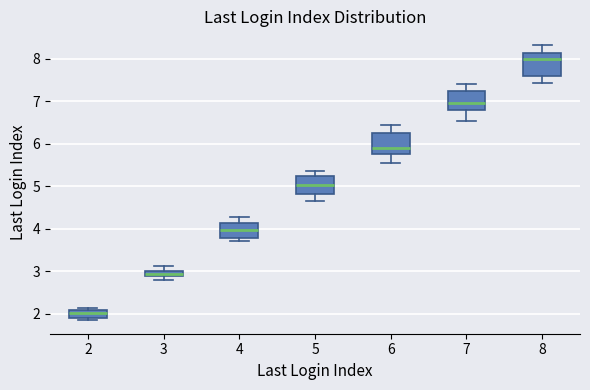

Which box's median line is the highest?

8